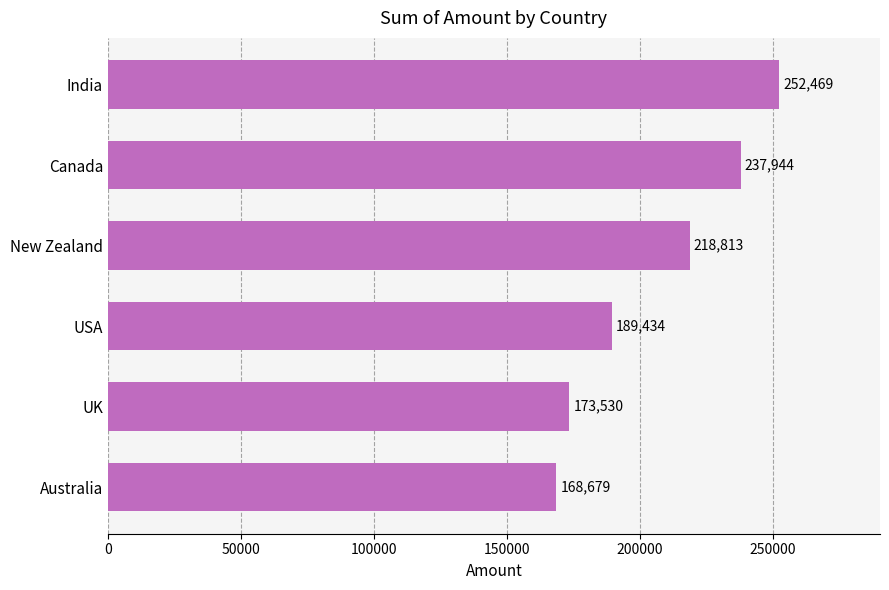

The chart shows a value of 189434 at USA. True or false?

True